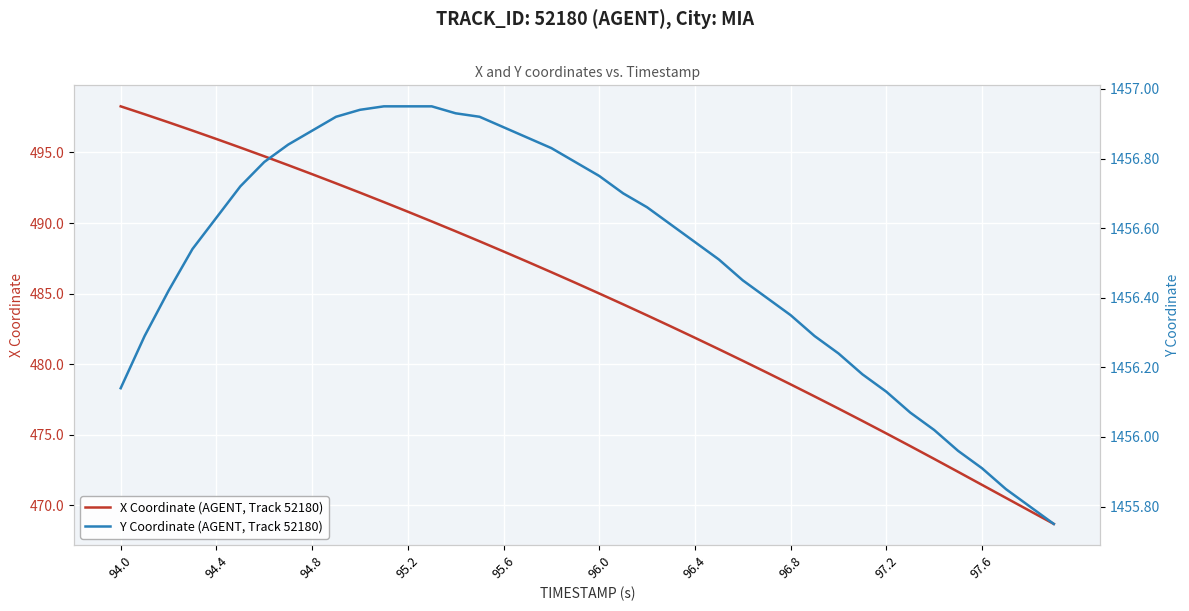

True or false: X Coordinate (AGENT, Track 52180) and Y Coordinate (AGENT, Track 52180) intersect in this chart.

False